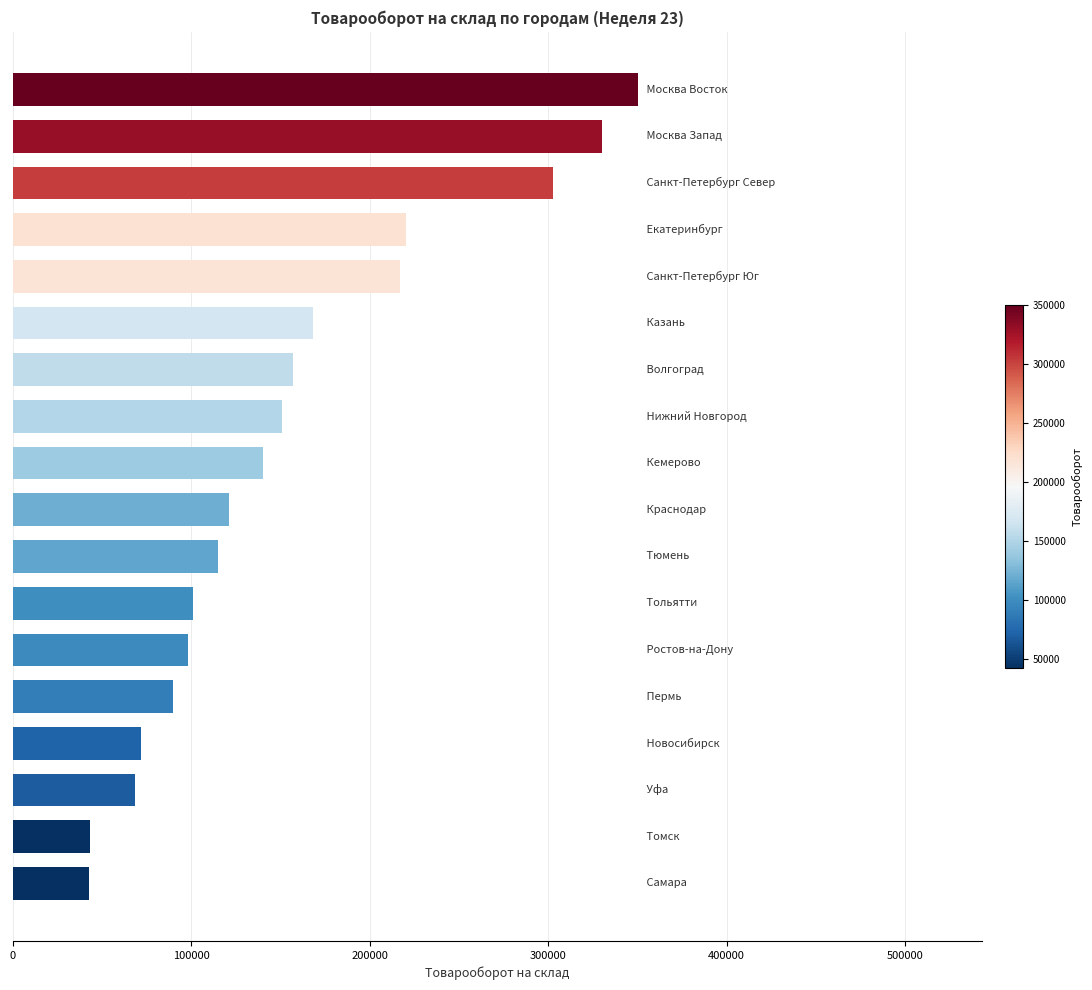

What is the difference between the maximum and minimum values?

307839.9